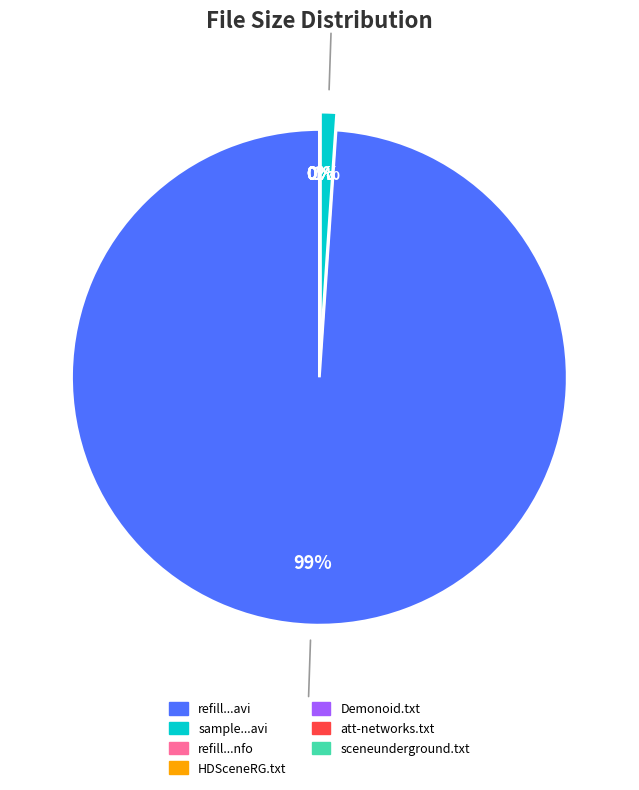

To the nearest percent, what is the average slice percentage?

14%